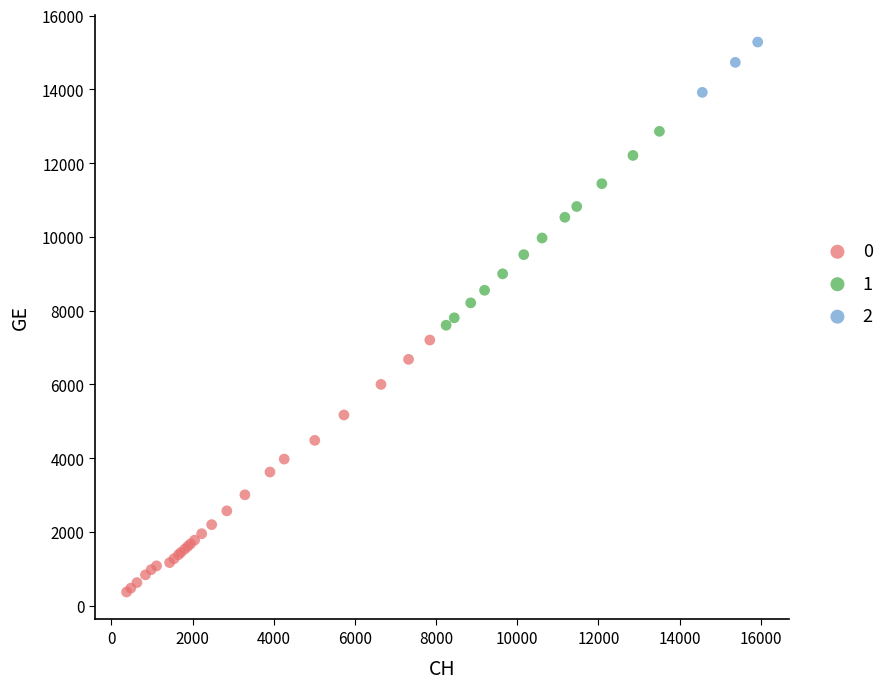

Which series contains the lowest Y value?

0